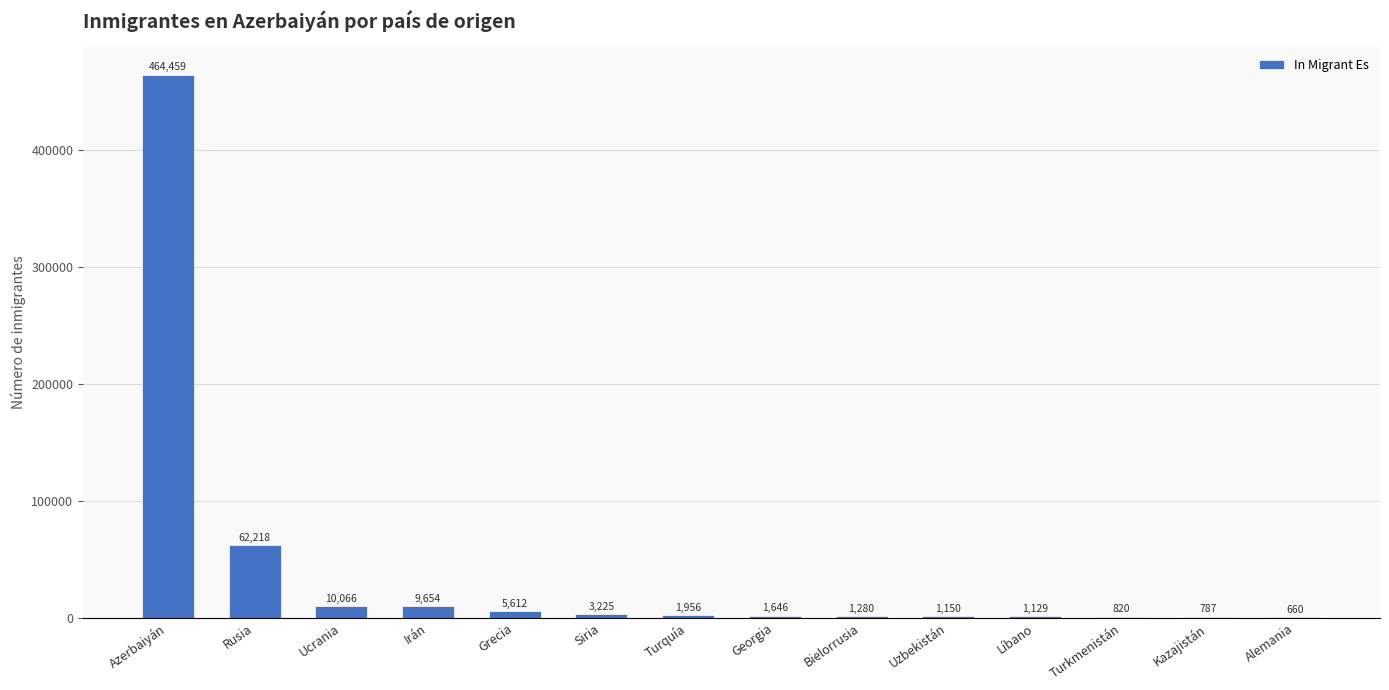

The chart shows a value of 787 at Kazajistán. True or false?

True